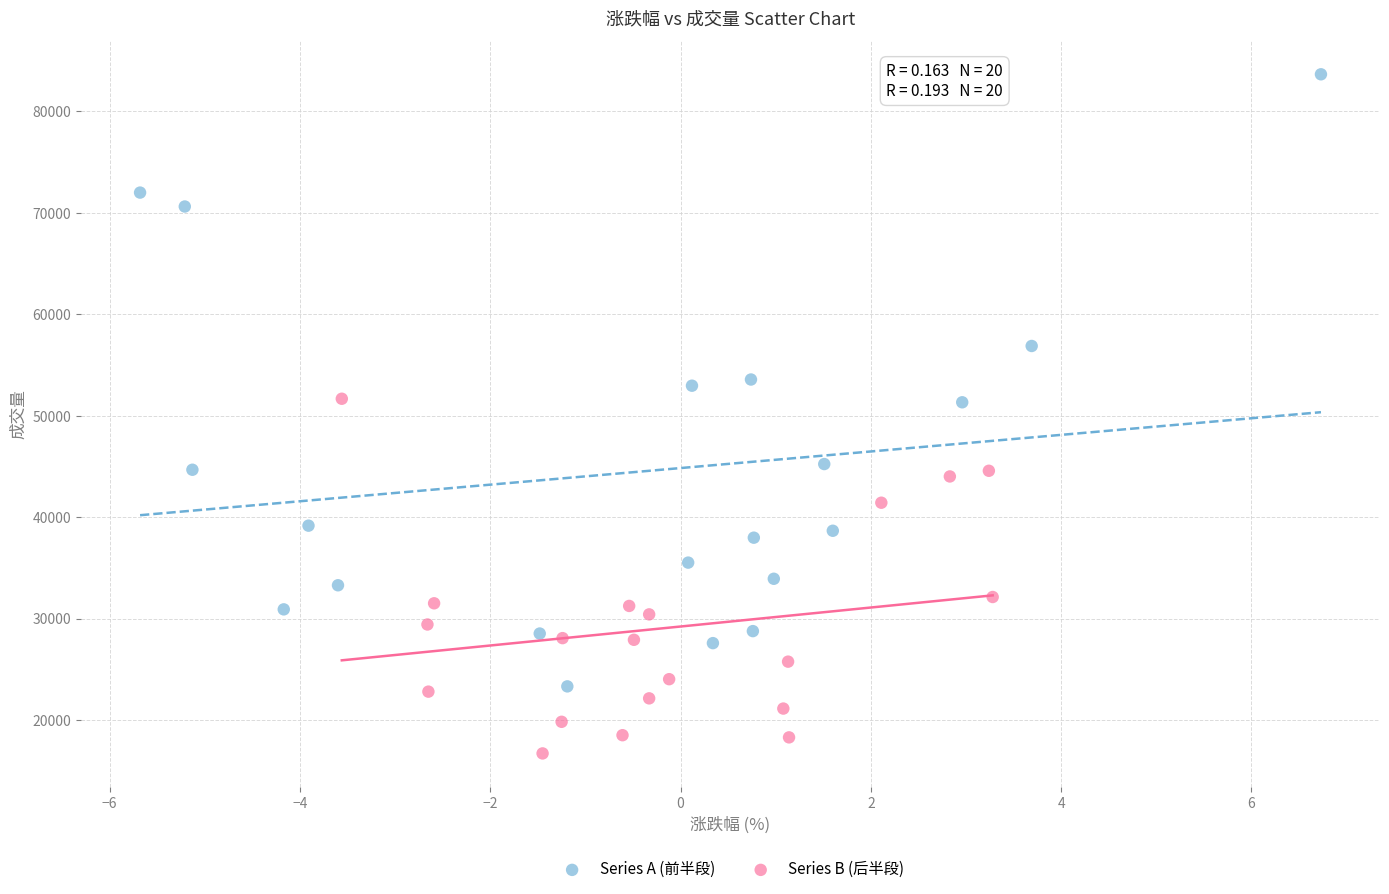

Which series contains the lowest Y value?

Series B (后半段)